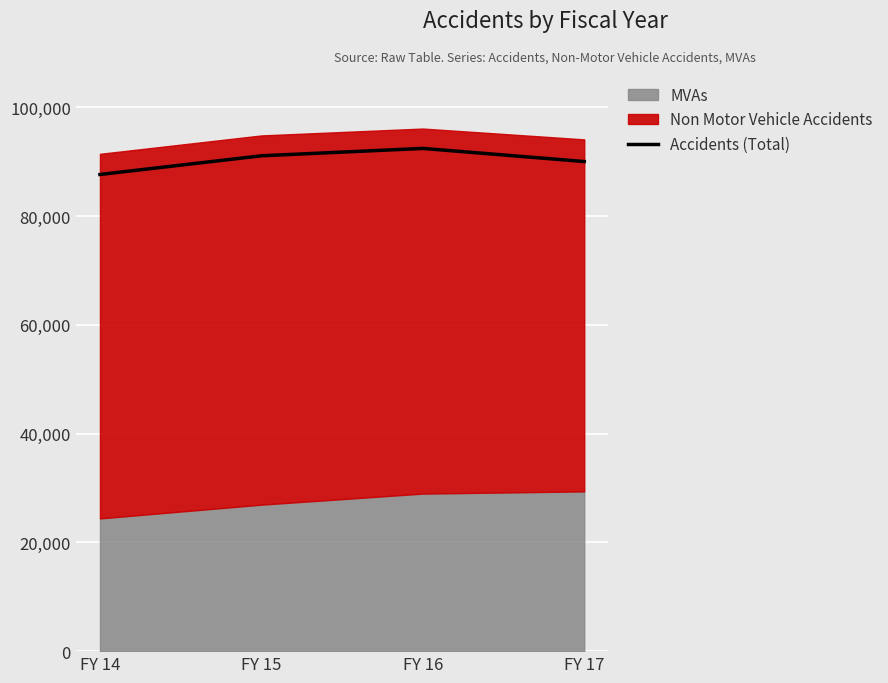

List the labels in order of value, smallest first.

FY 14, FY 17, FY 15, FY 16